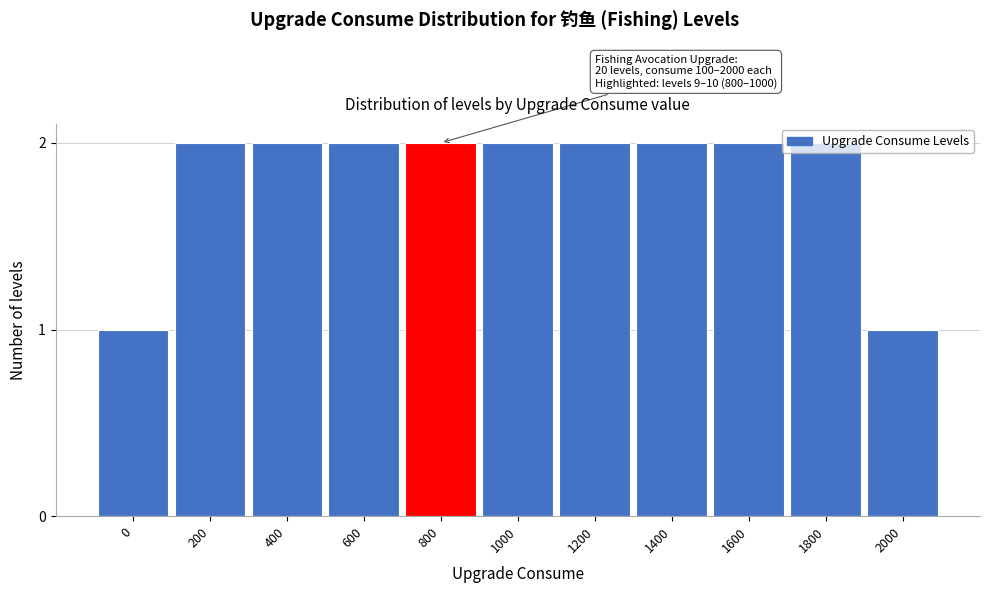

Which has a higher value, 200 or 2000?

200